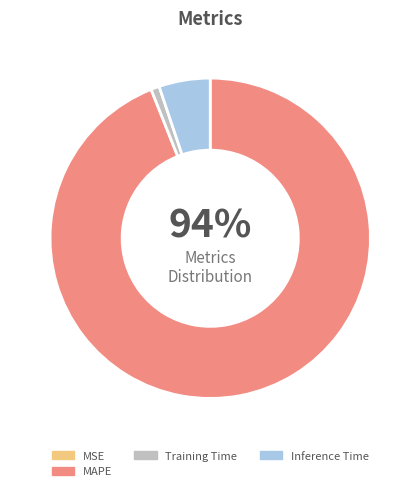

The Training Time slice represents 1% of the pie. True or false?

True